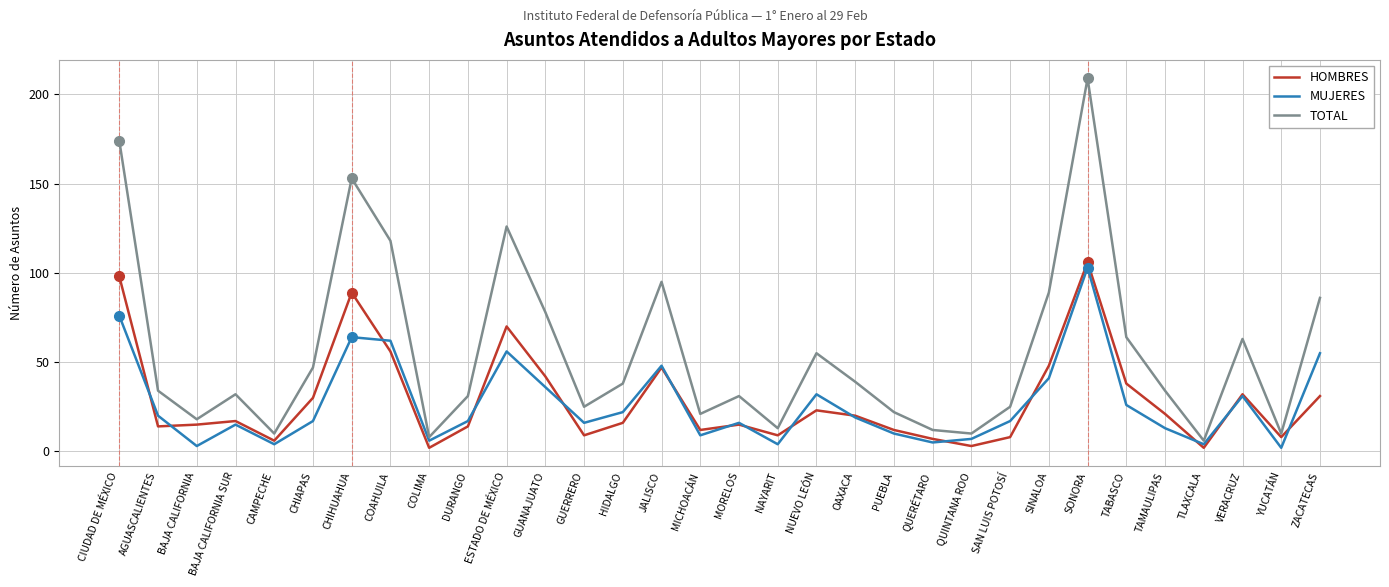

Which label corresponds to the largest value in the chart?

SONORA